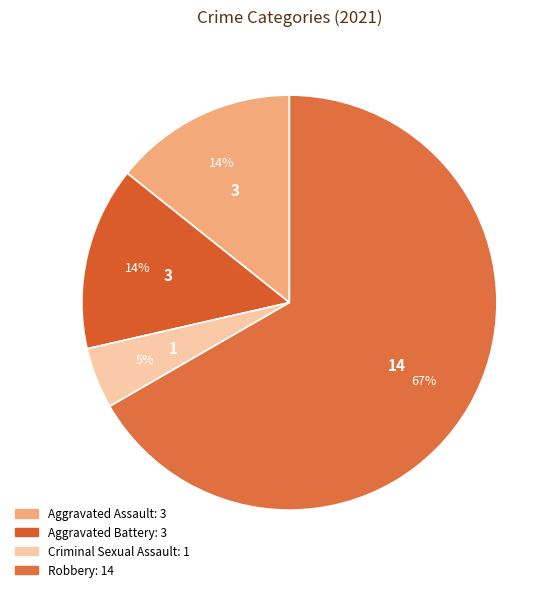

Count the number of slices in the pie.

4